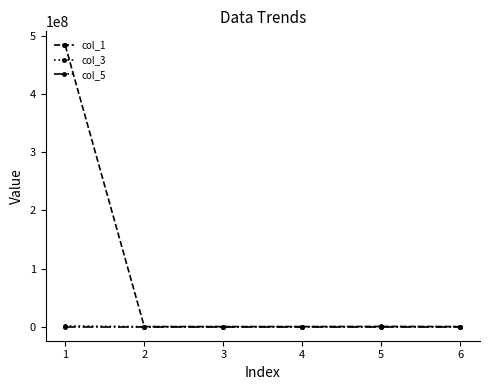

Count the number of categories in the chart.

6